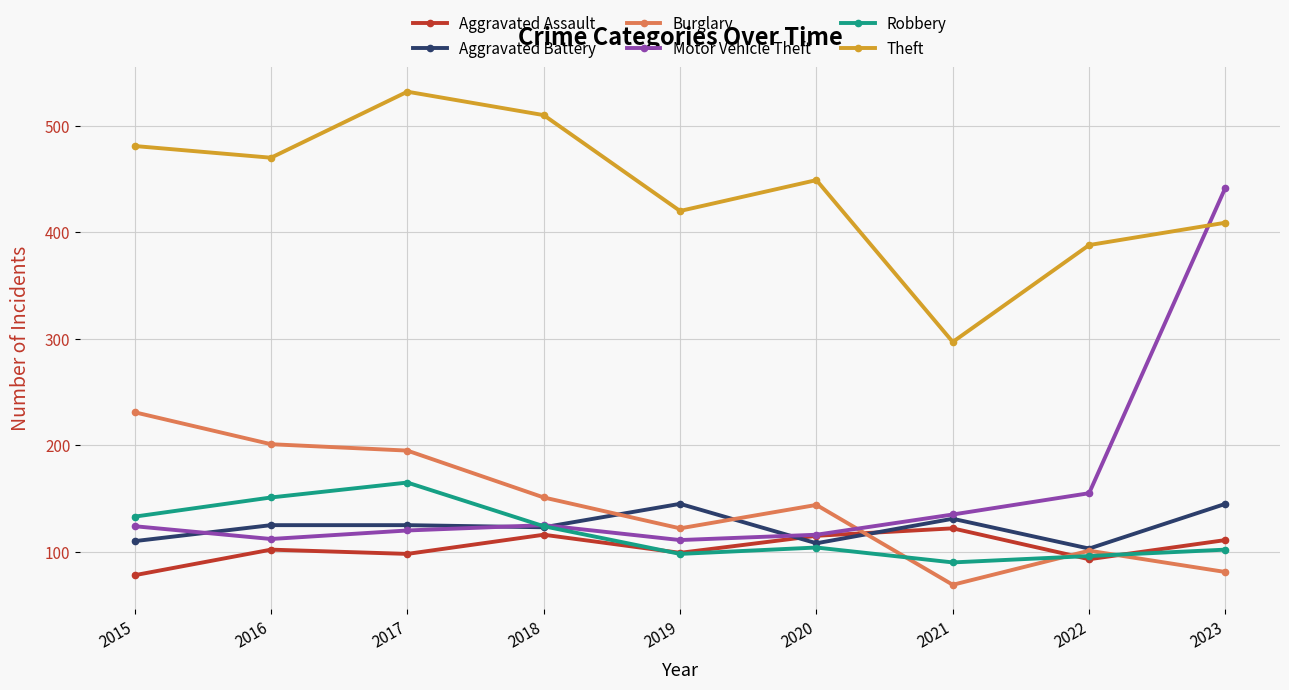

What is the sum of the Aggravated Battery values at 2016 and 2019?

270